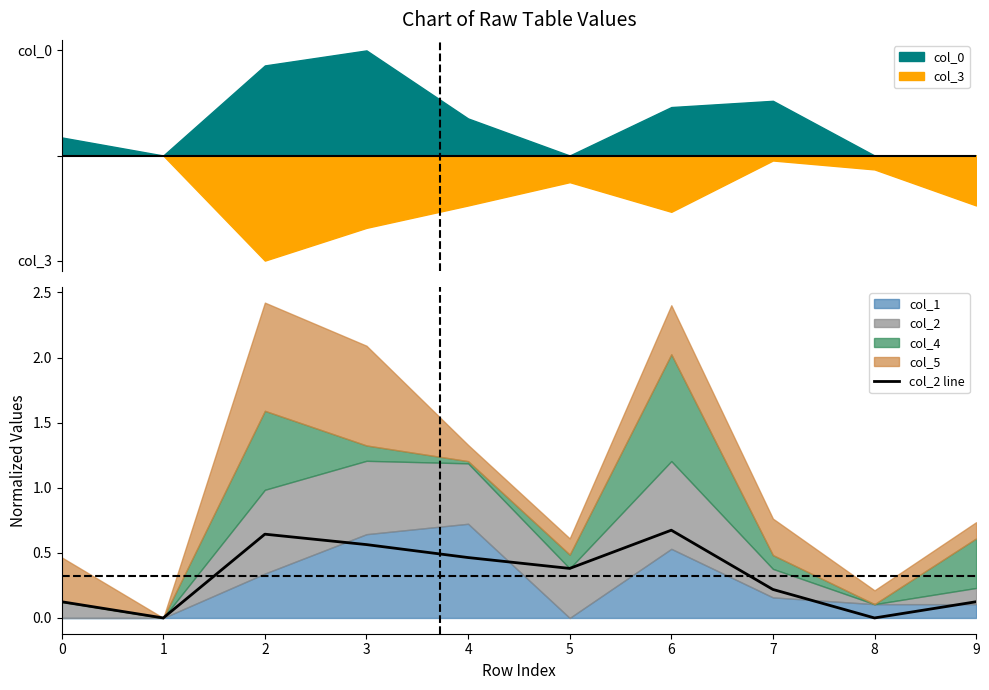

What is the difference between the values at 0 and 2?

0.5